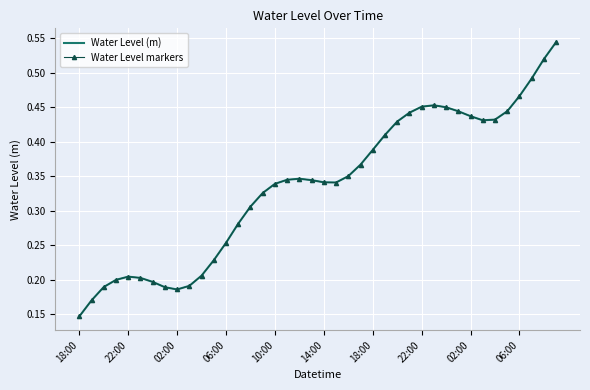

True or false: Water Level (m) and Water Level markers intersect in this chart.

False